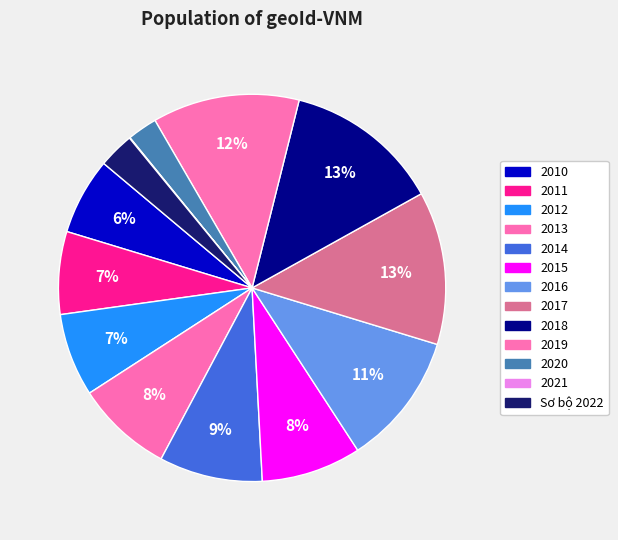

Combined, what portion of the pie is 2010 and 2019?

18.7%